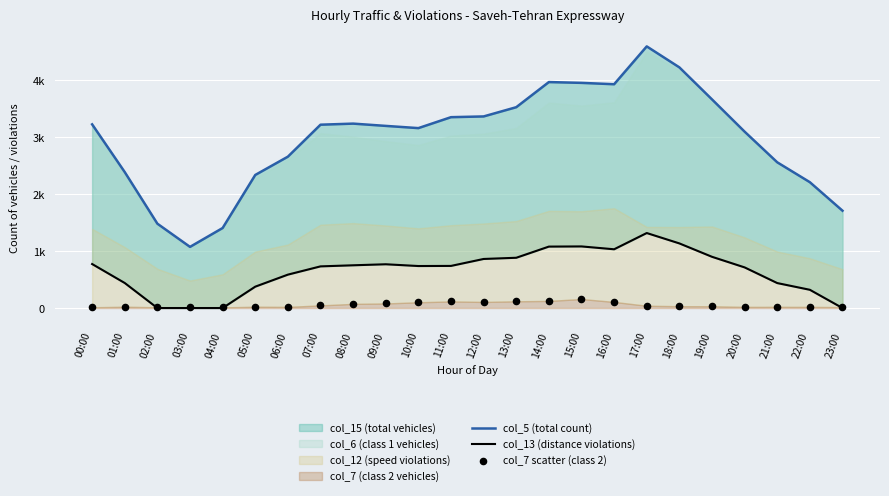

Which series has the largest total across all categories?

col_5 (total count)